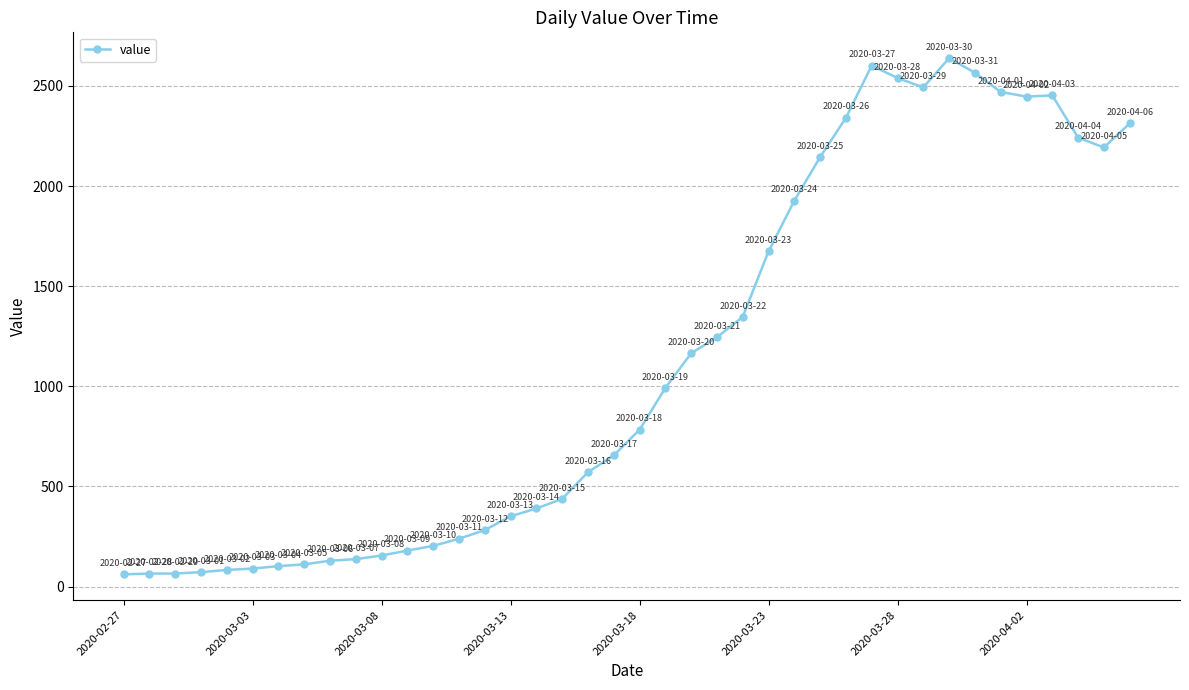

What is the difference between the maximum and minimum values?

2578